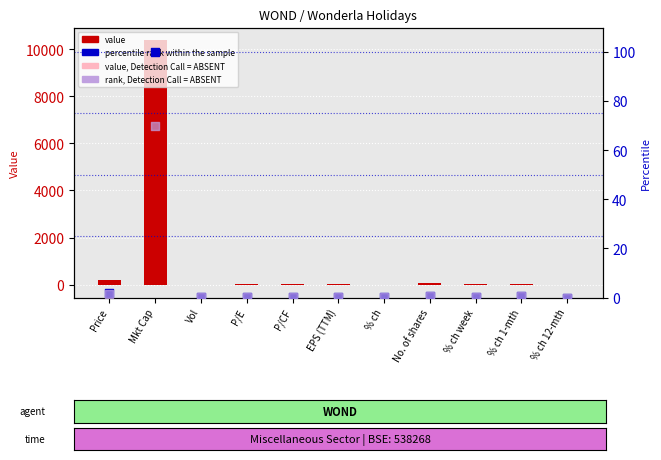

At how many categories does at least one series exceed 4516?

1